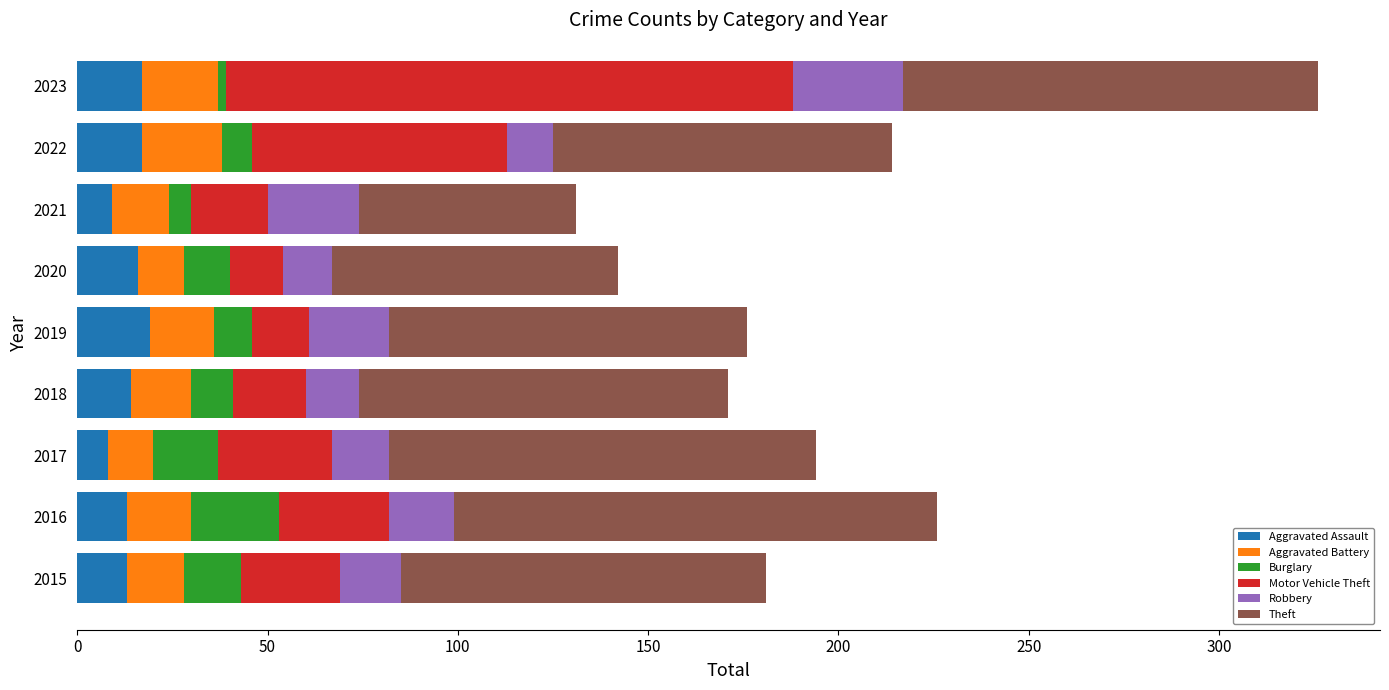

At which category is the sum across all series the highest?

2023